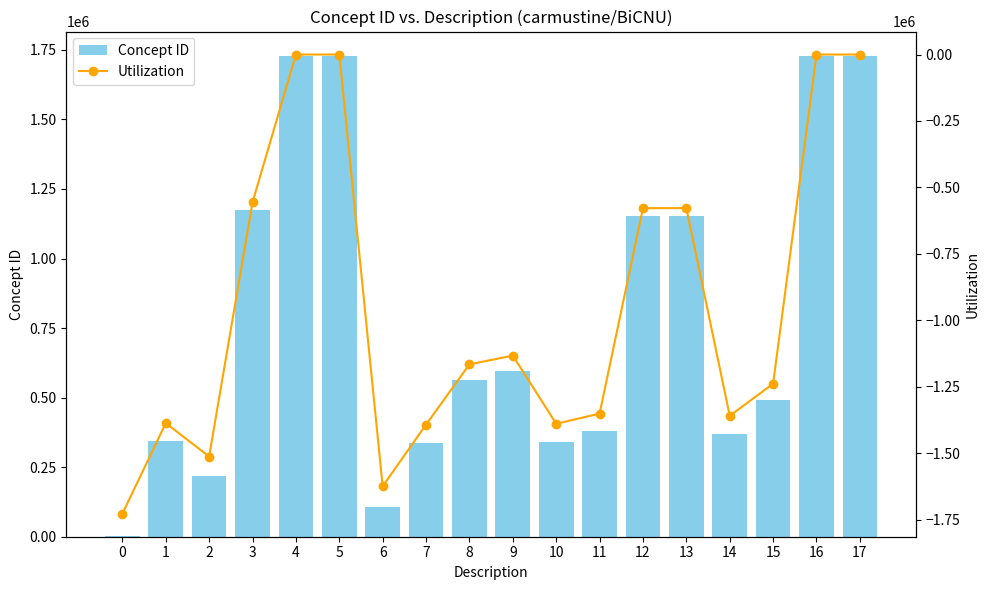

At which label is Concept ID closest to 865738?

9